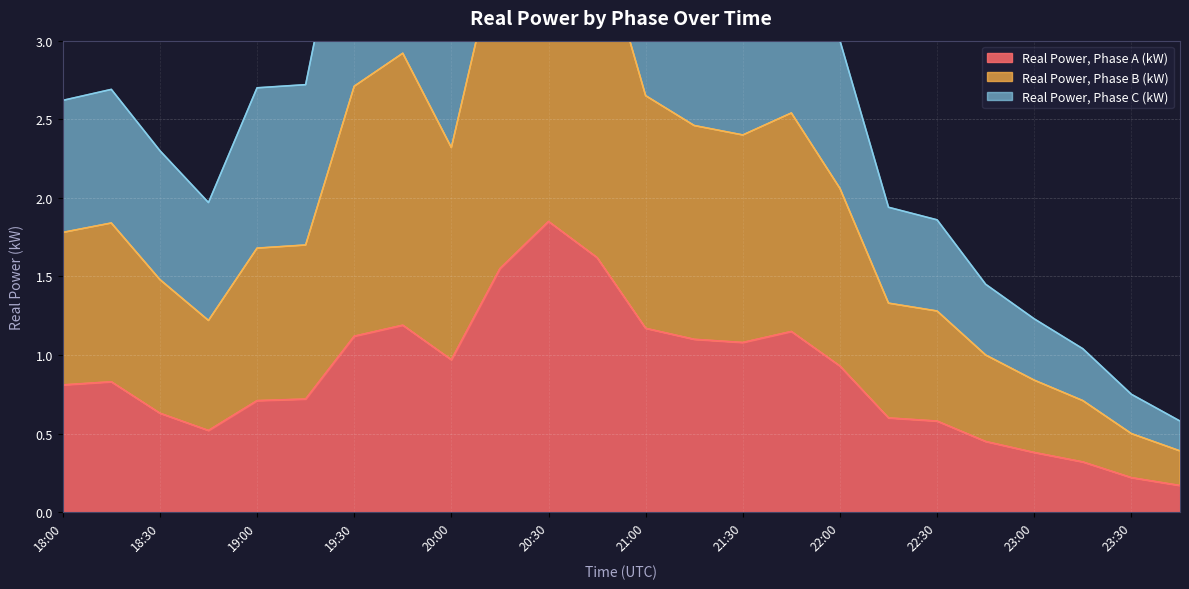

Which category has the highest value in the Real Power, Phase A (kW) series?

20:30